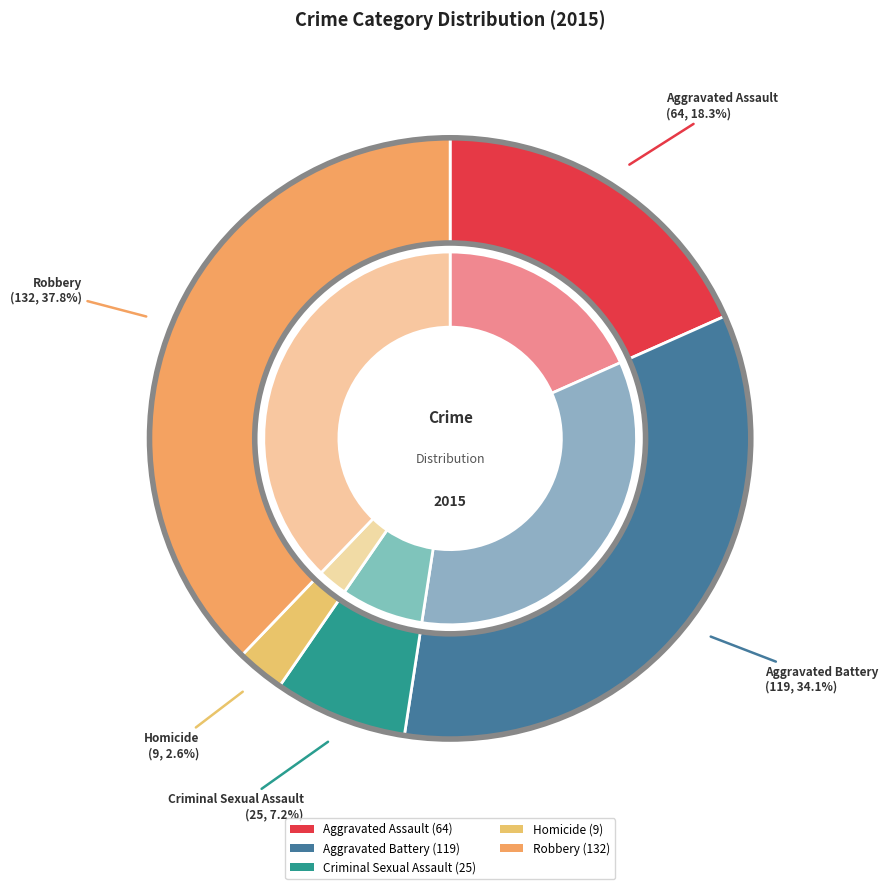

How many slices are in this pie chart?

5